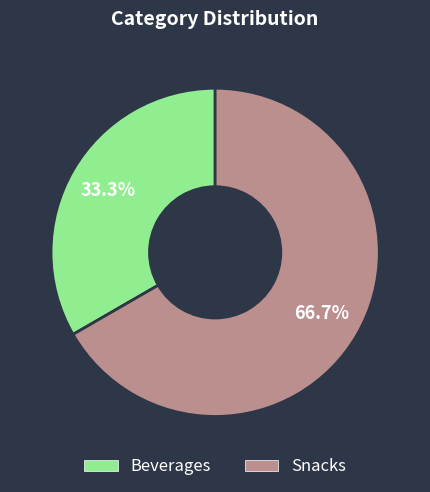

What is the total percentage of Beverages and Snacks?

100.0%